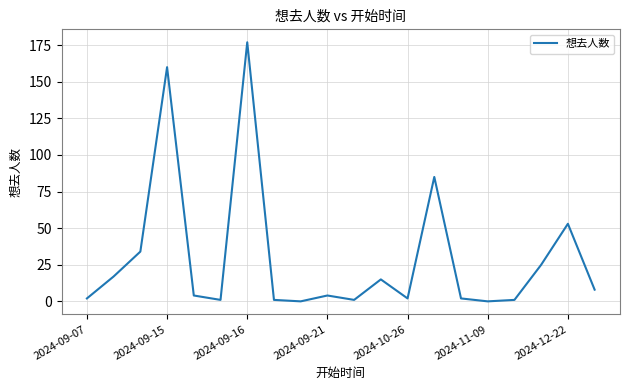

What is the average value?

30